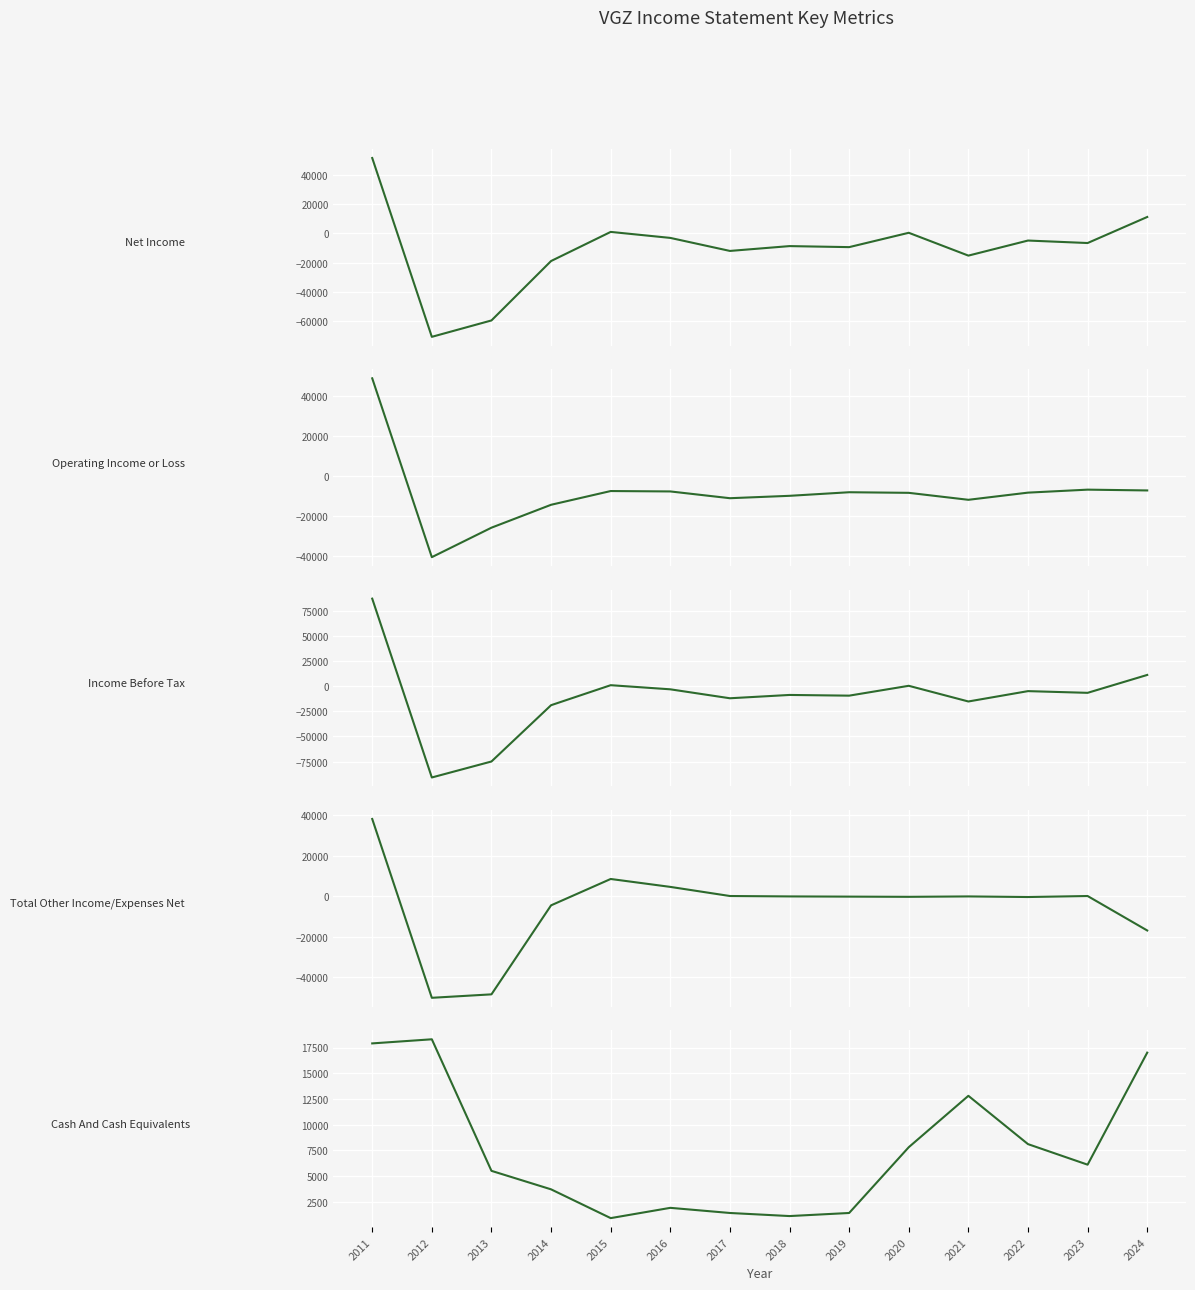

How many series are shown in this chart?

5